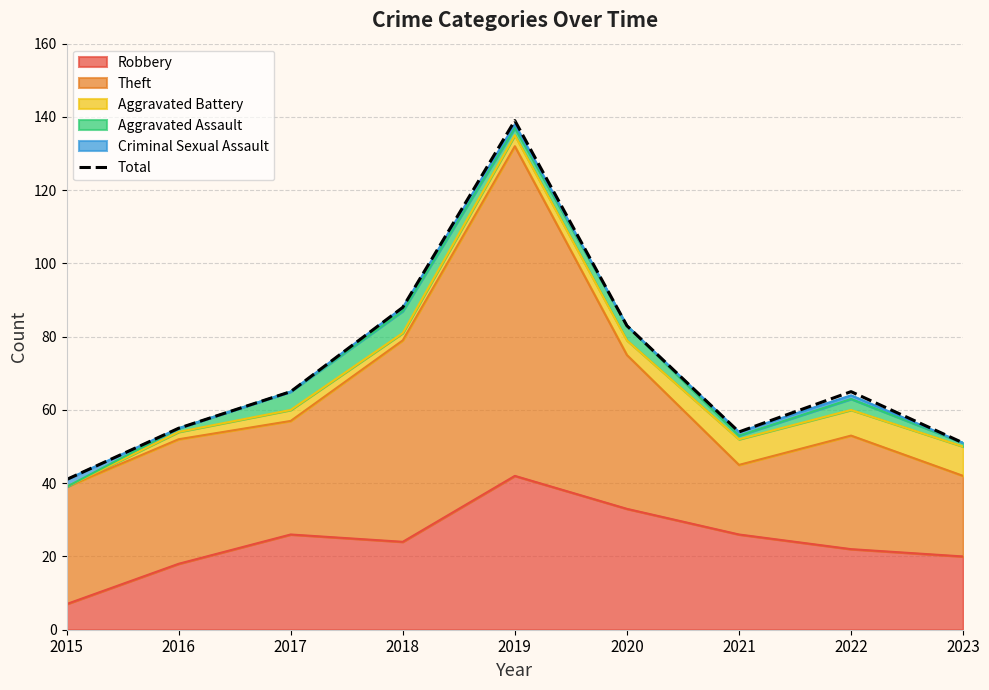

Reading left to right, transcribe all the data shown in this chart.

2015=41	2016=55	2017=65	2018=88	2019=139	2020=83	2021=54	2022=65	2023=51